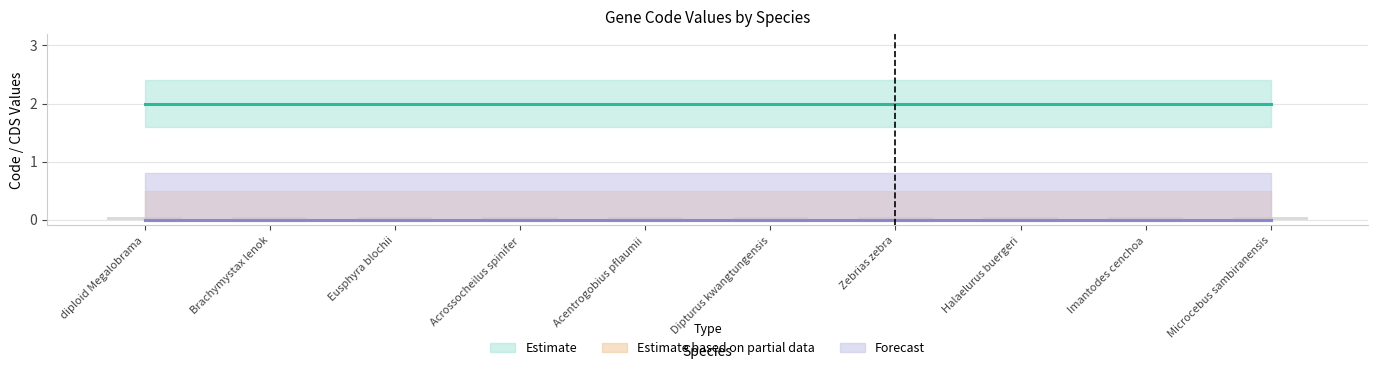

Which has a higher value, Acrossocheilus spinifer or Microcebus sambiranensis?

Acrossocheilus spinifer